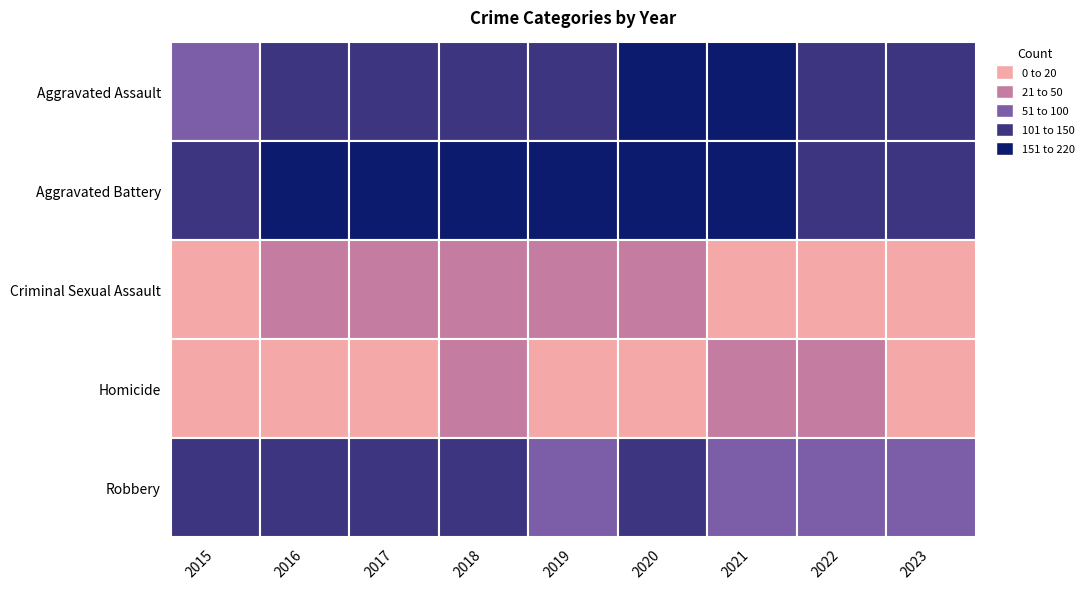

True or false: Homicide has a value of 10 at 2016.

True